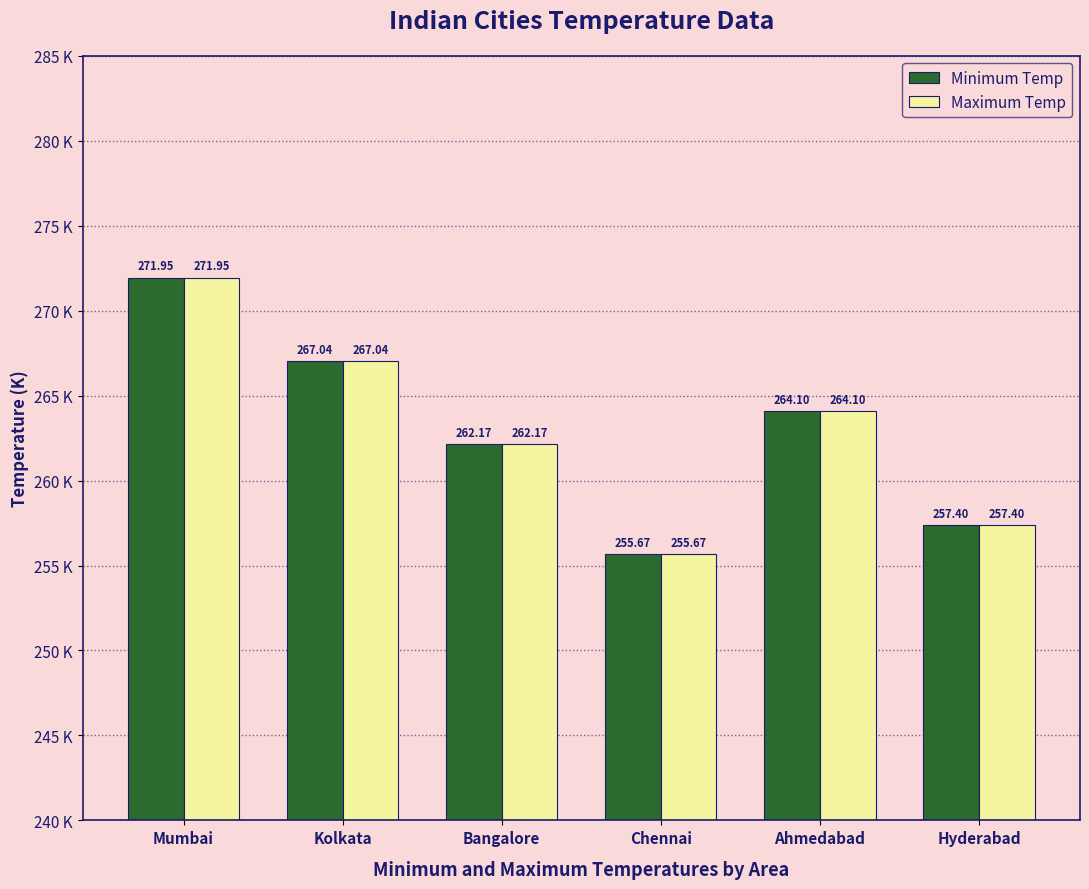

What are all the series names shown in the legend?

Minimum Temp, Maximum Temp